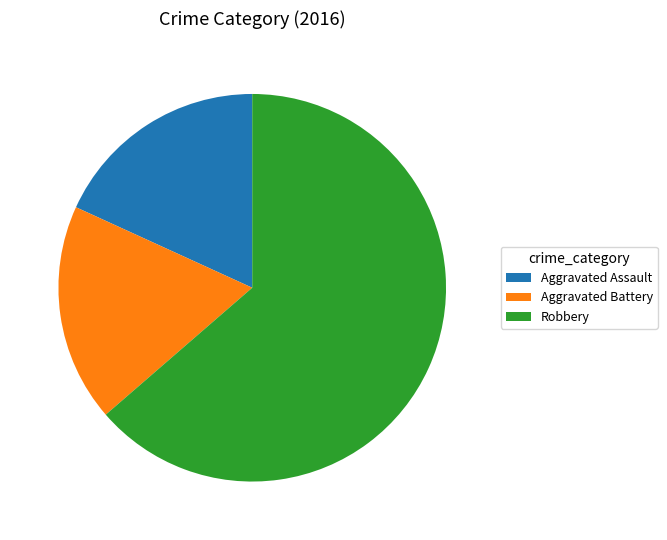

Which has a higher value, Robbery or Aggravated Assault?

Robbery